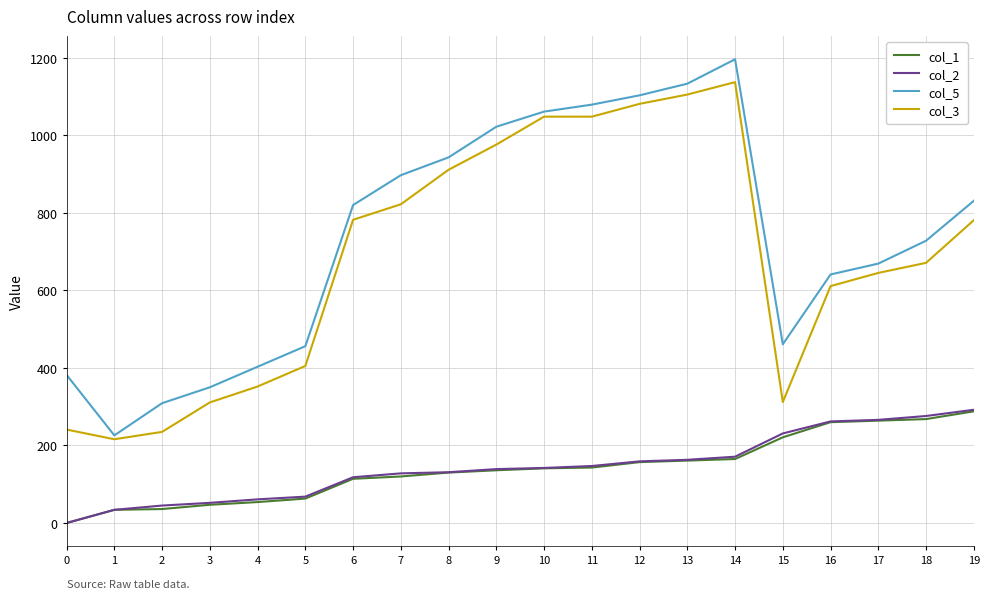

What is the sum of all col_1 values?

2802